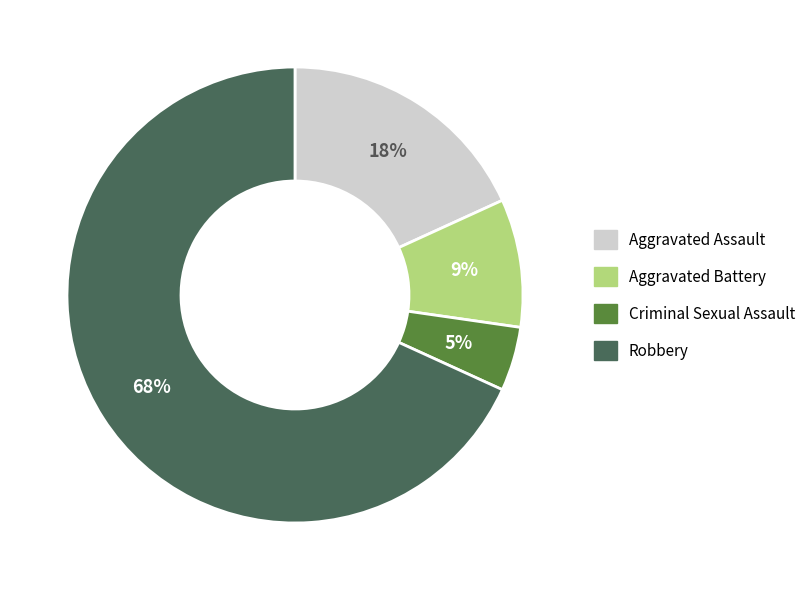

Which slice is the largest?

Robbery